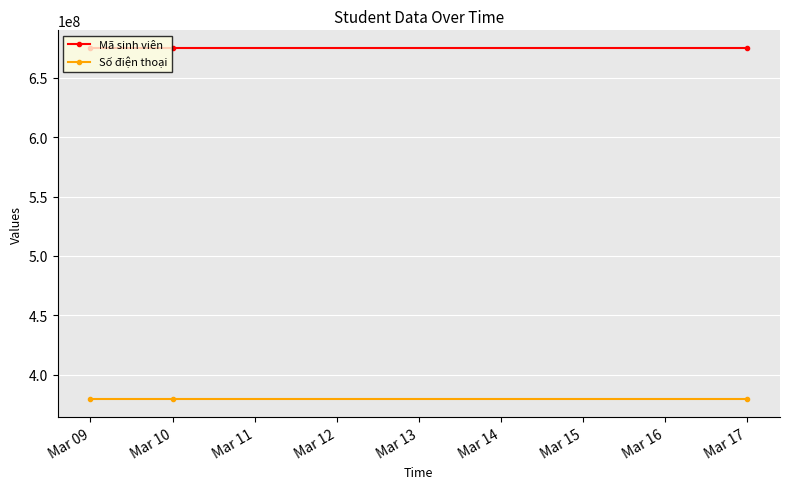

At how many categories does at least one series exceed 432561650?

3